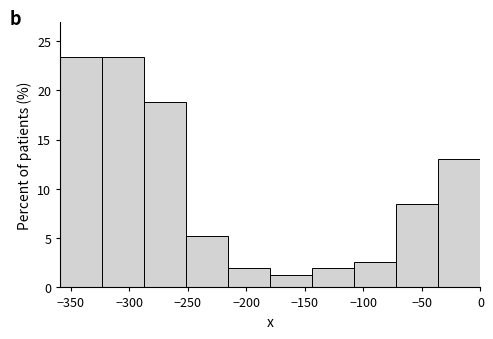

Reading left to right, list every bar in this chart as the range it spans on the x-axis followed by its height. Neither the bar edges nor the heights are printed on the chart, so give them approximately, as read against the axes.

-360 to -325: 23.5
-325 to -285: 23.5
-285 to -250: 19.0
-250 to -215: 5.0
-215 to -180: 2.0
-180 to -145: 1.5
-145 to -110: 2.0
-110 to -70: 2.5
-70 to -35: 8.5
-35 to 0: 13.0